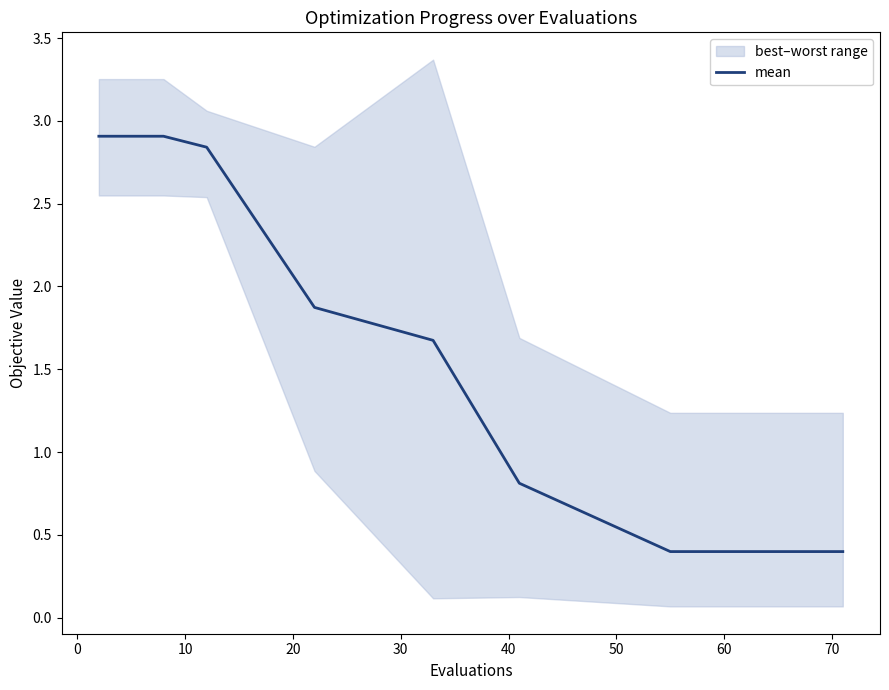

What is the highest value of the mean series?

2.9